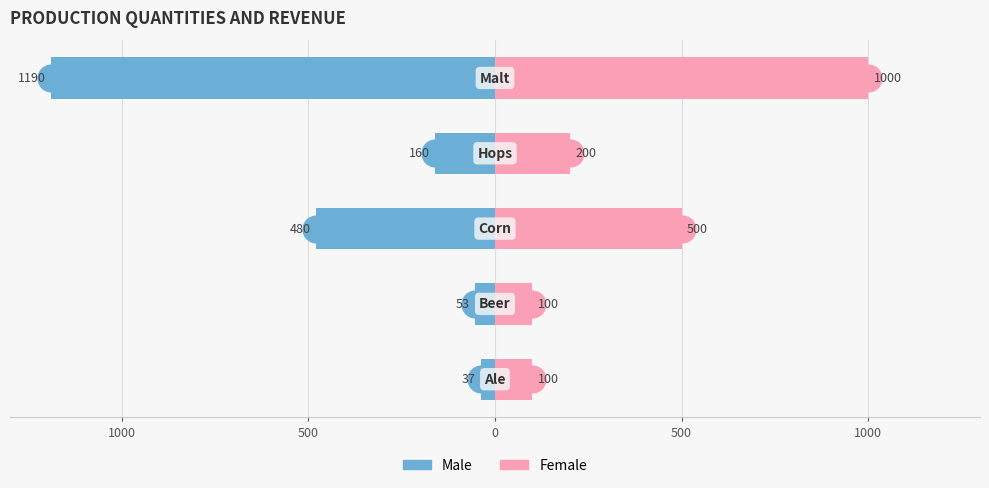

What is the difference between the maximum and minimum values in the Female series?

900